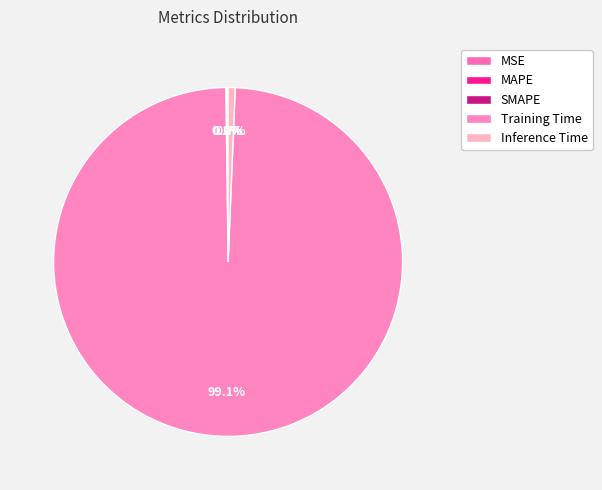

Combined, what portion of the pie is MAPE and Training Time?

99.2%